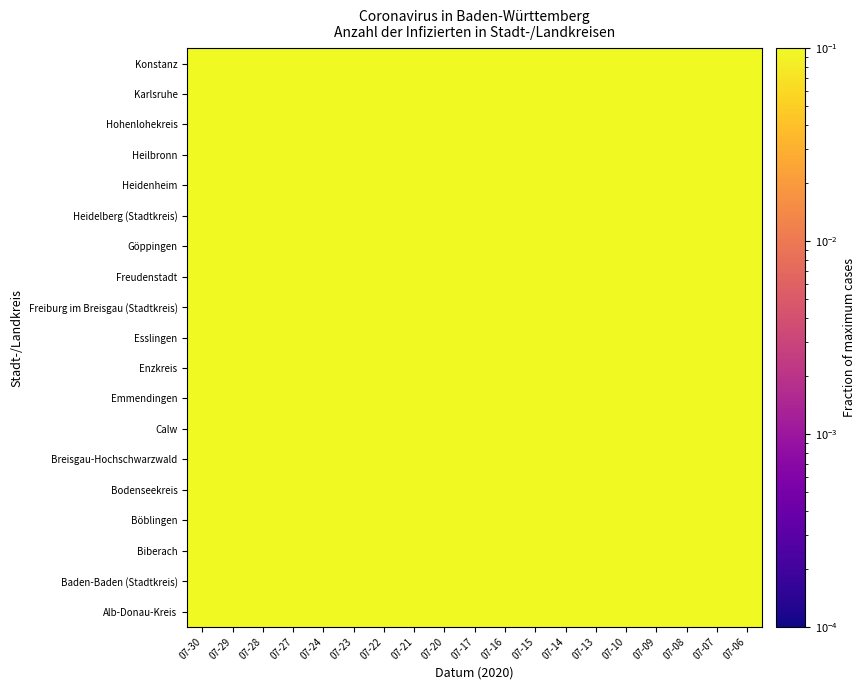

What is the smallest value displayed?

0.9